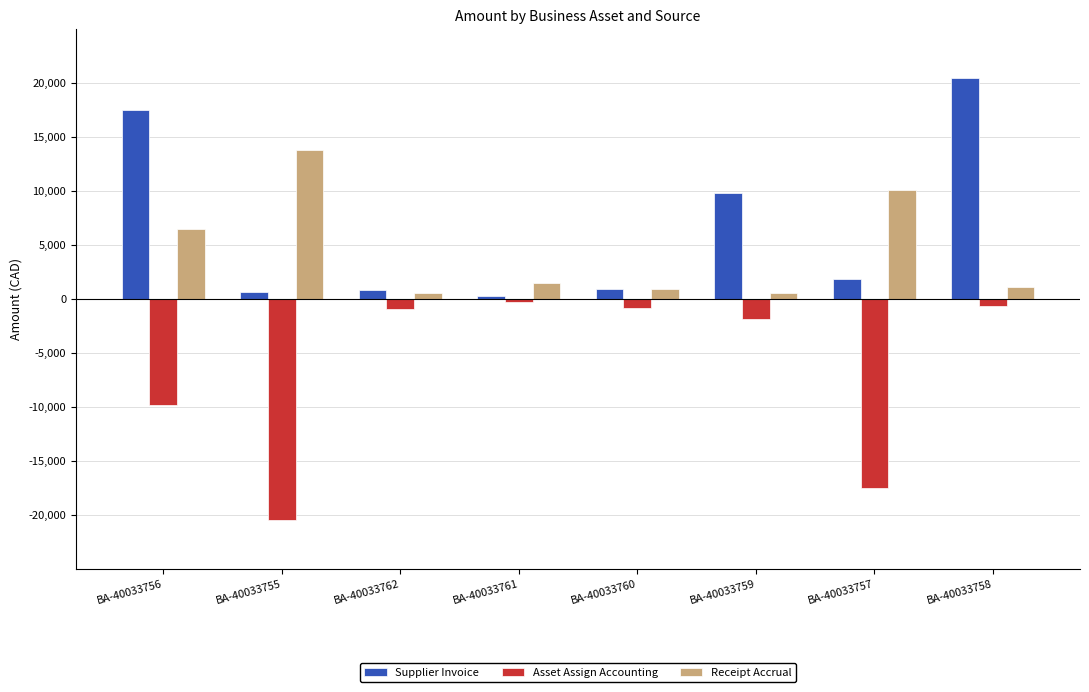

Are the bars horizontal?

No